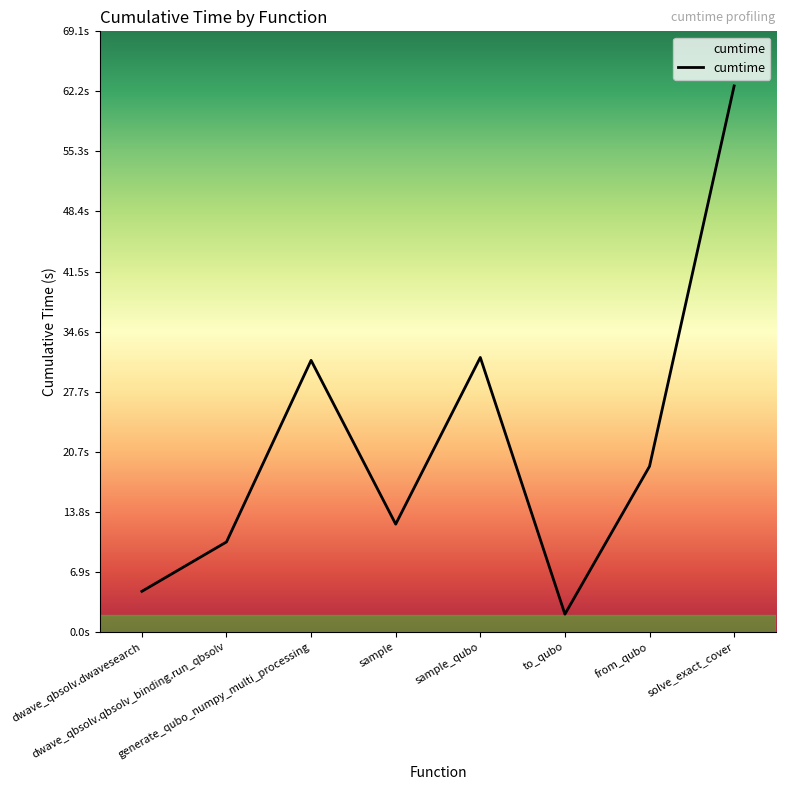

Which label corresponds to the smallest value in the chart?

to_qubo